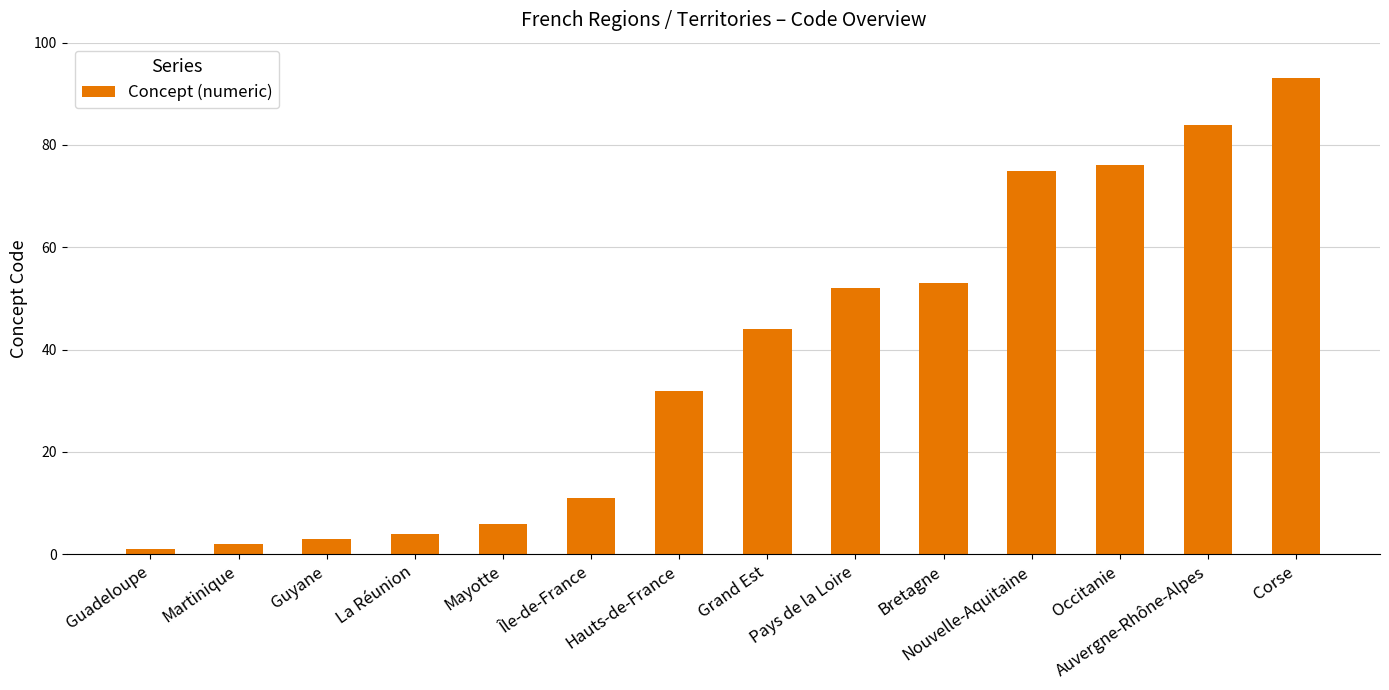

Which category has the highest value across all series?

Corse